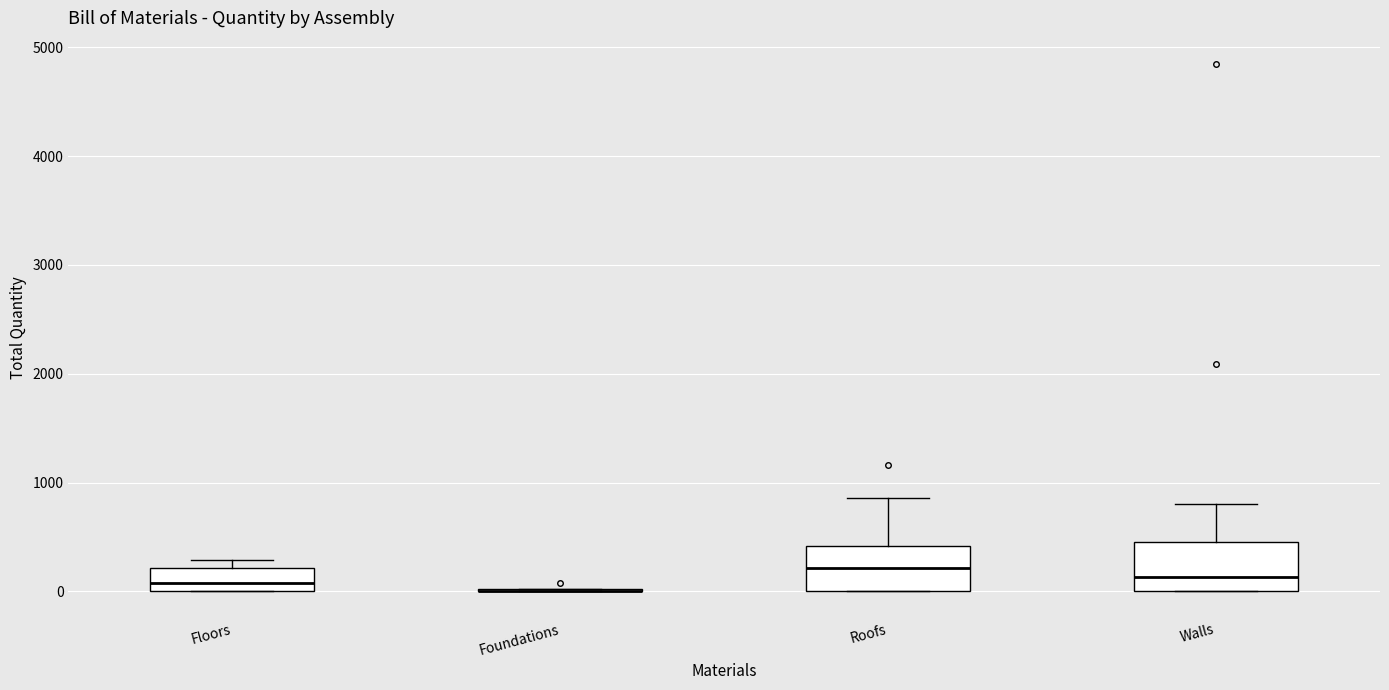

Reading left to right, read every box against the y-axis: the position of its median line, the range the box covers, and the ends of its whiskers. The values are not printed on the chart, so give them approximately, as read against the axis.

Floors: median 100, box 0 to 200, whiskers 0 to 300
Foundations: box collapsed to a line at 0, whiskers 0 to 0
Roofs: median 200, box 0 to 400, whiskers 0 to 900
Walls: median 100, box 0 to 500, whiskers 0 to 800